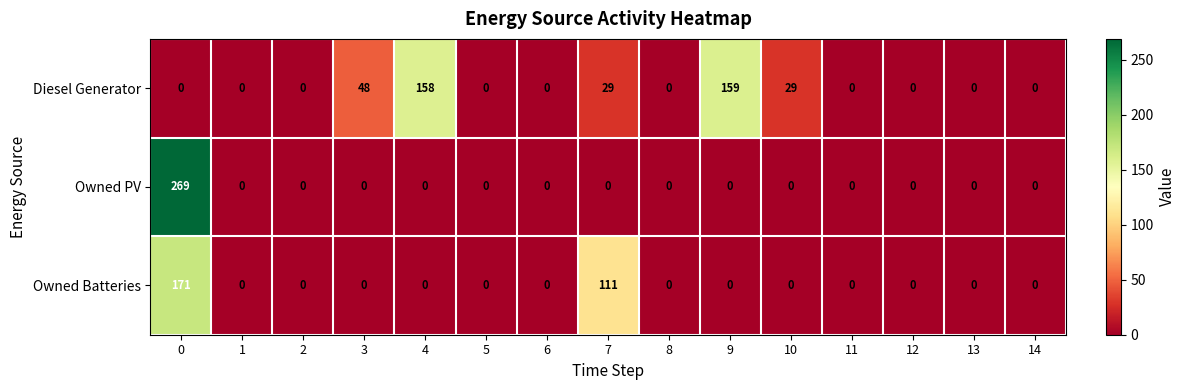

What is the spread (max minus min) of values at 7?

111